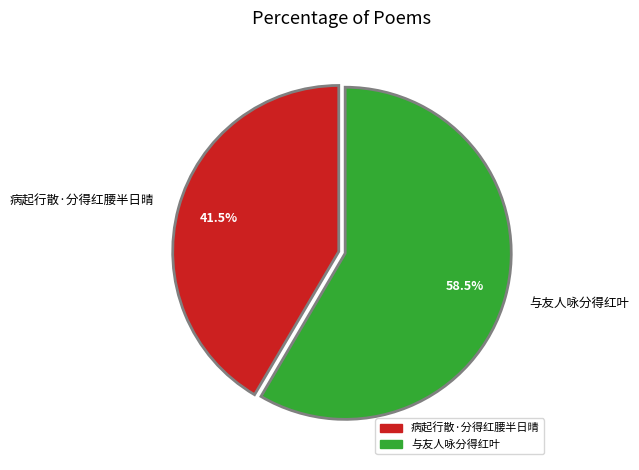

True or false: 病起行散·分得红腰半日晴 accounts for 36% of the total.

False